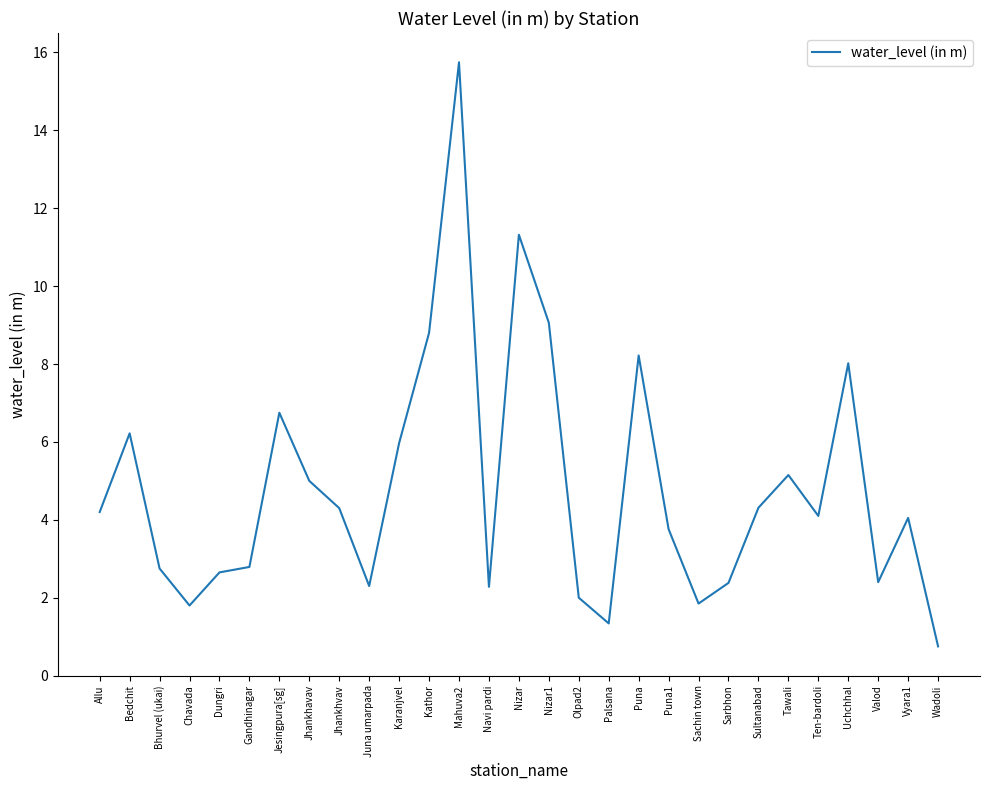

Is this an area chart (filled region under the line)?

No